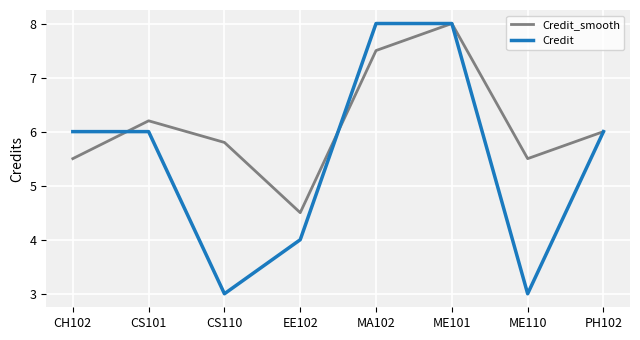

What position from the right is MA102?

4